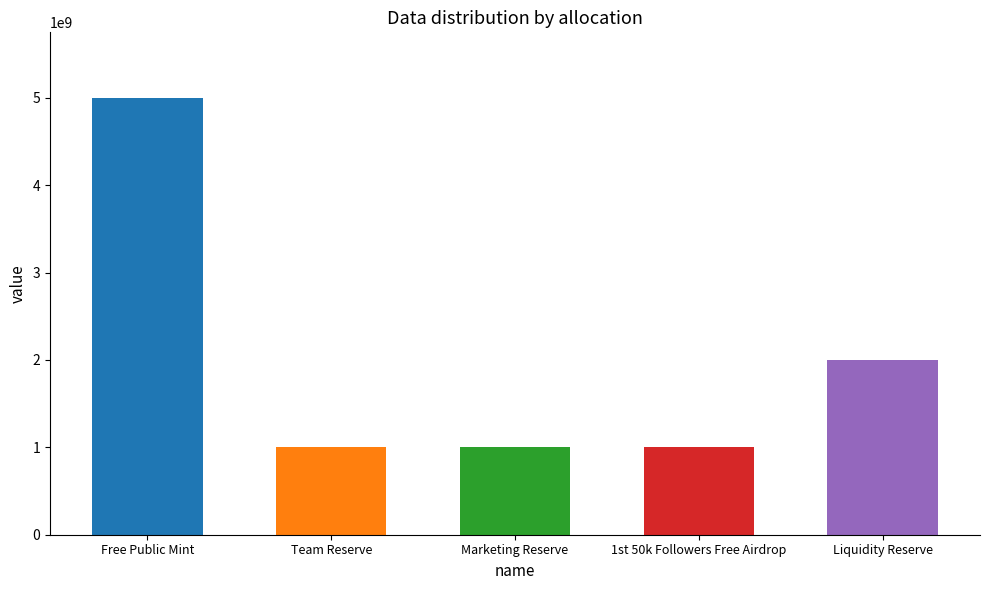

Between Marketing Reserve and Liquidity Reserve, which is larger?

Liquidity Reserve